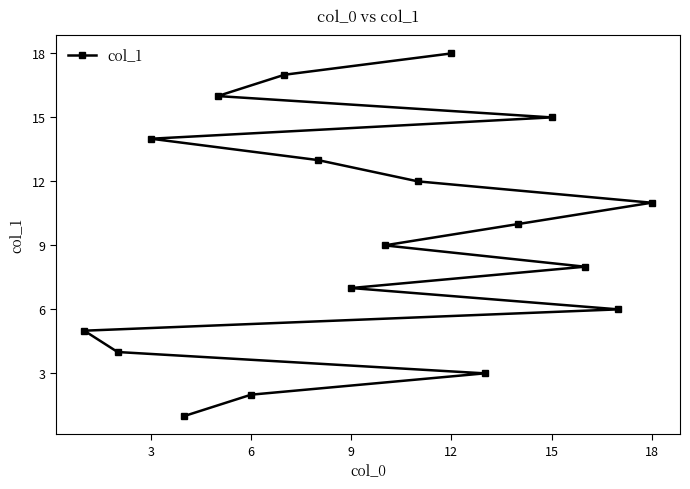

Which label corresponds to the largest value in the chart?

12